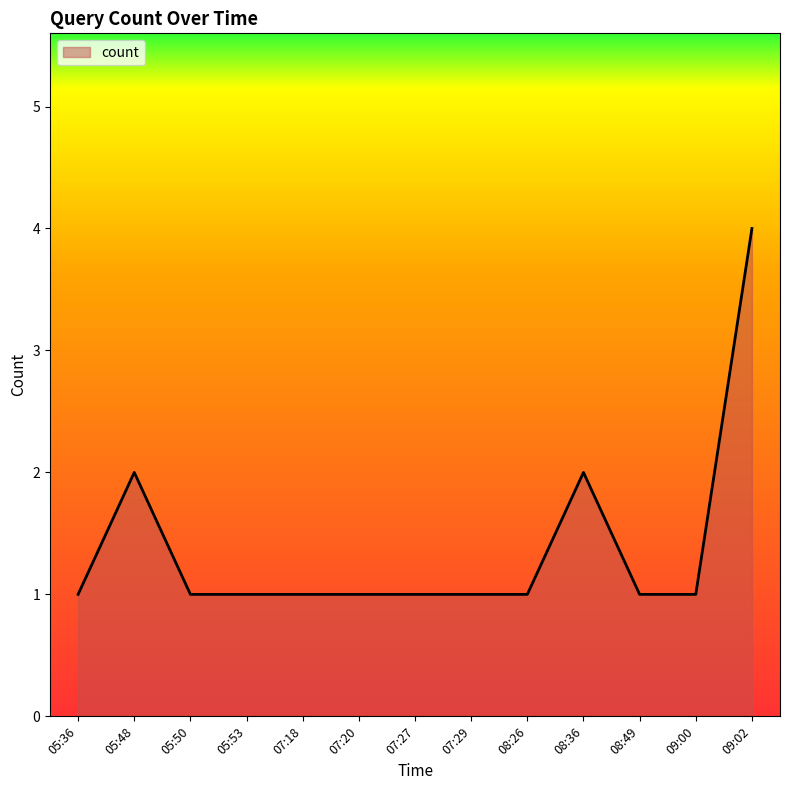

True or false: the data has more than 1 interior local peaks.

True